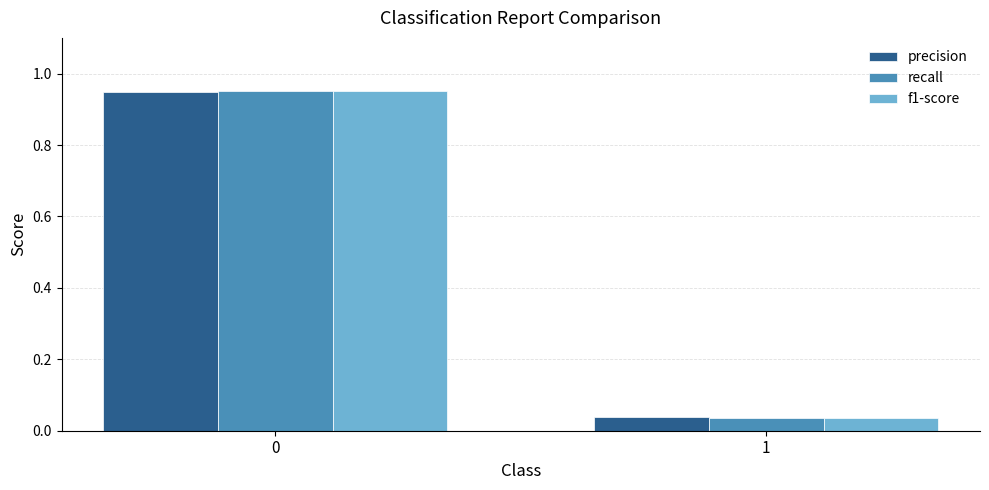

Which series has the largest range (max minus min)?

recall